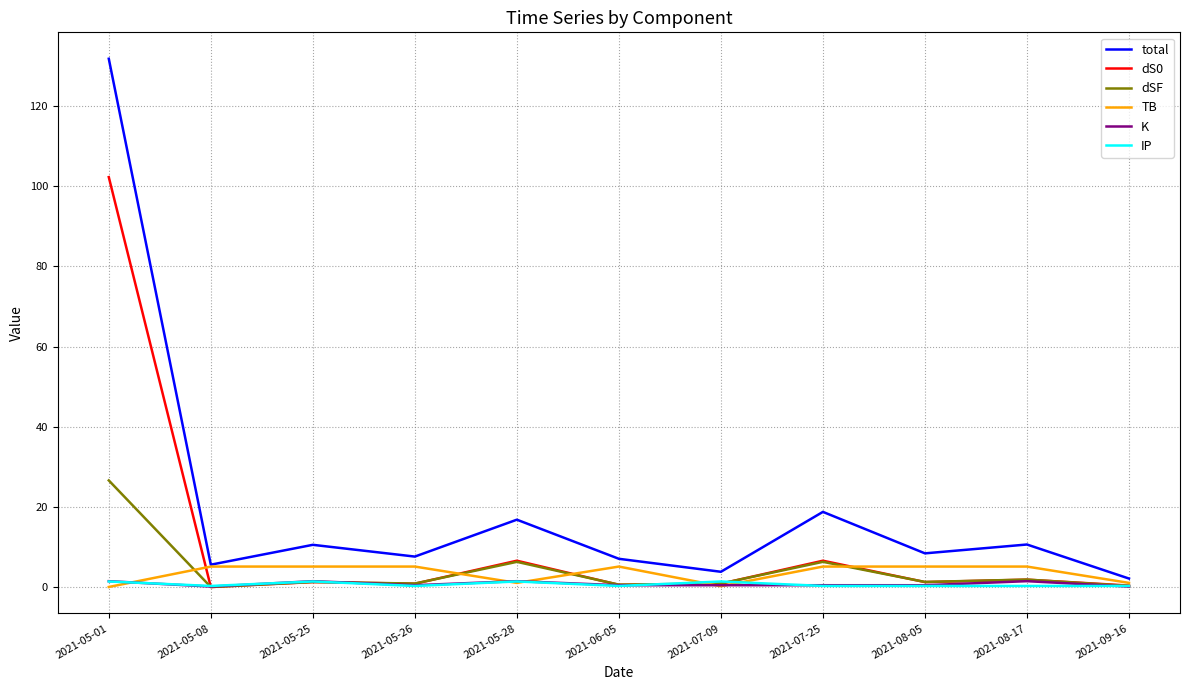

At which category does the chart reach its peak across all series?

2021-05-01